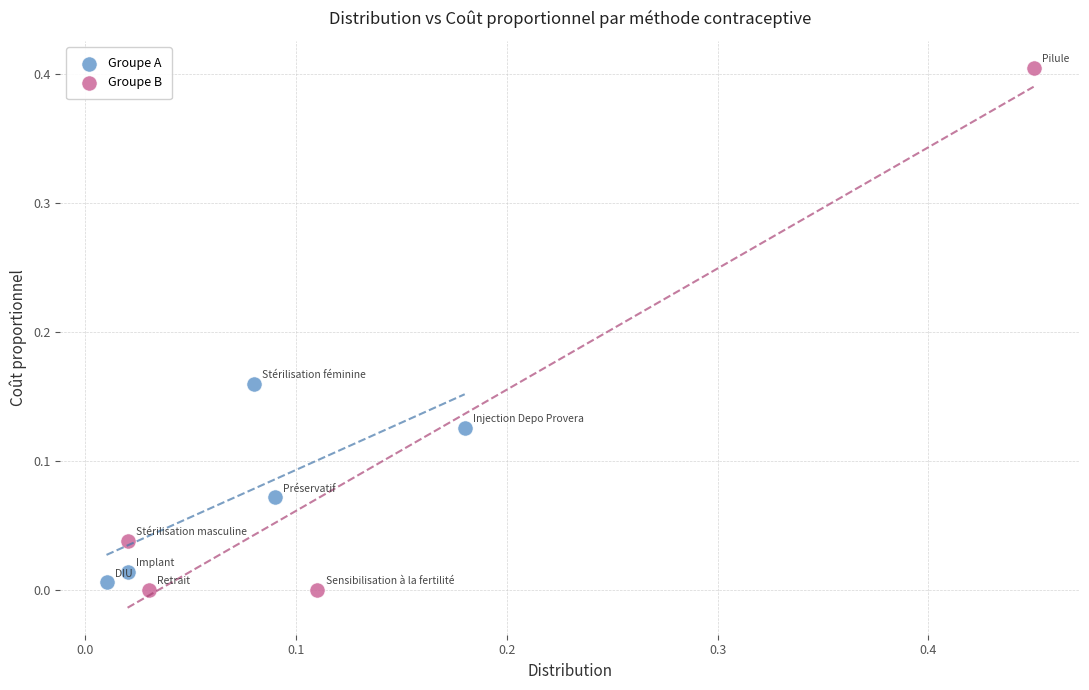

Which series reaches the maximum Y coordinate?

Groupe B